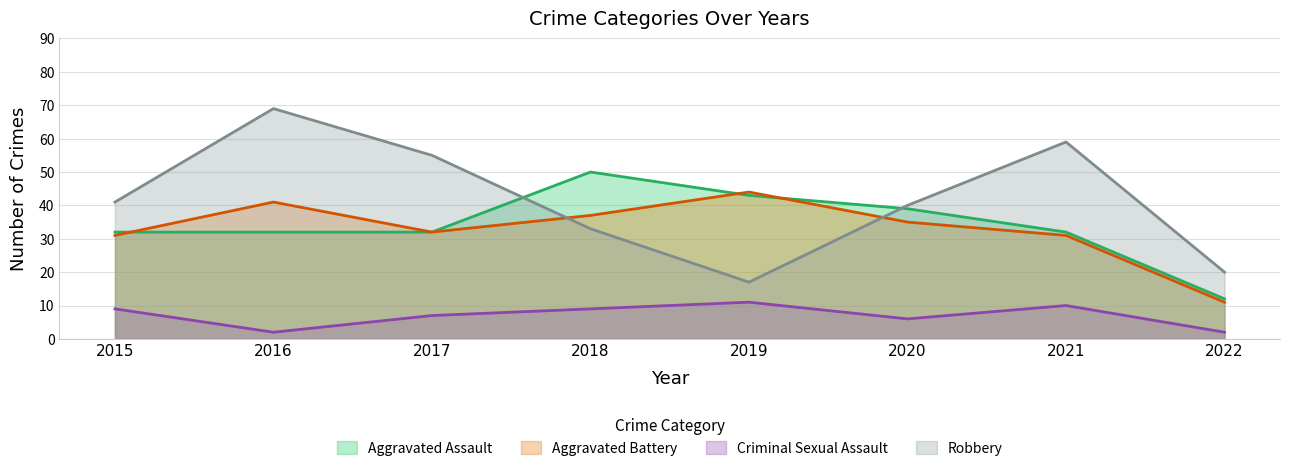

What are all the series names shown in the legend?

Aggravated Assault, Aggravated Battery, Criminal Sexual Assault, Robbery